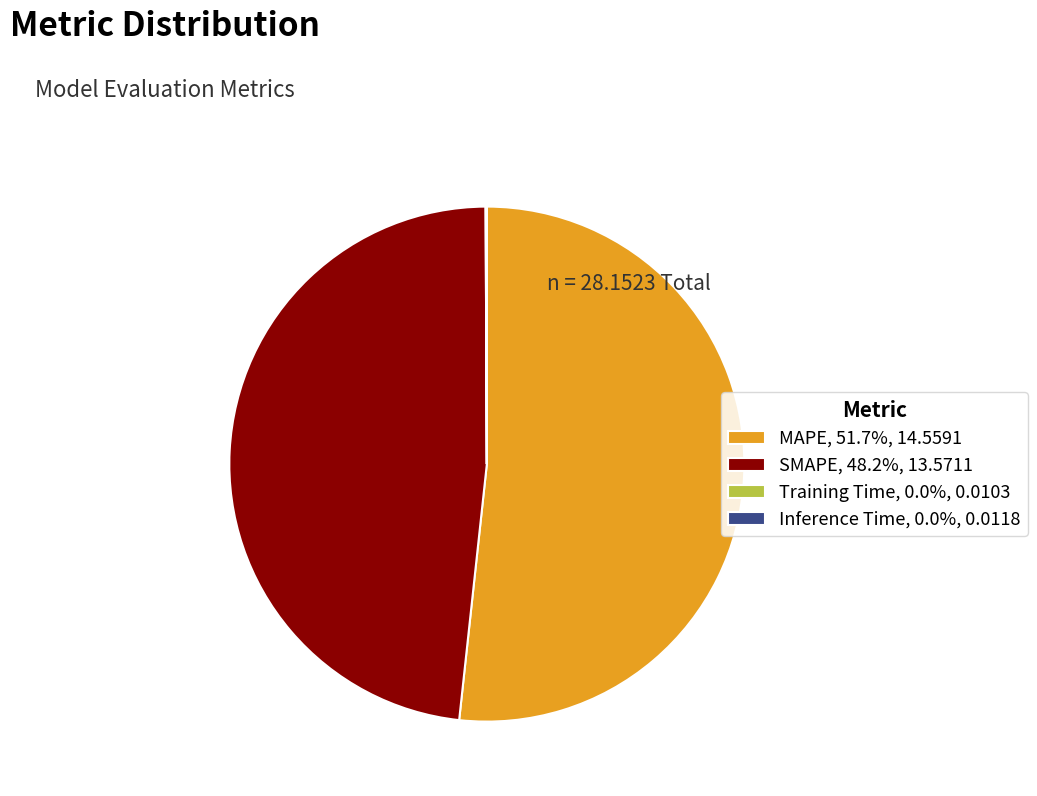

Which category has the biggest portion of the pie?

MAPE